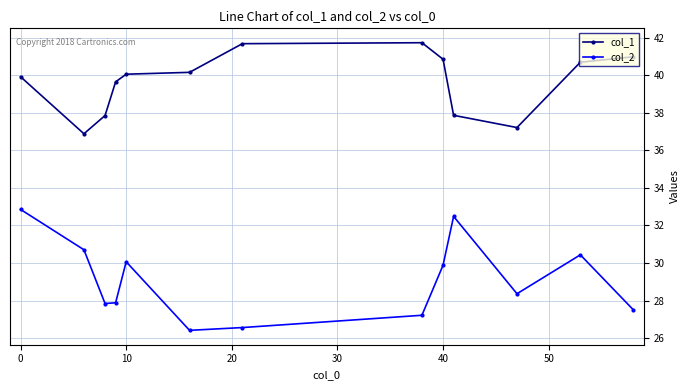

True or false: col_2 has more than 0 interior local peaks.

True